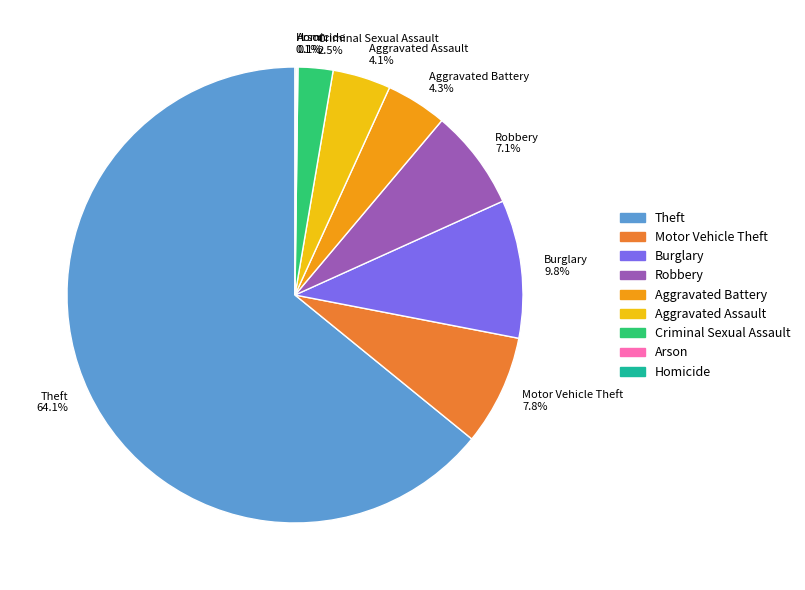

Which slice is the largest?

Theft